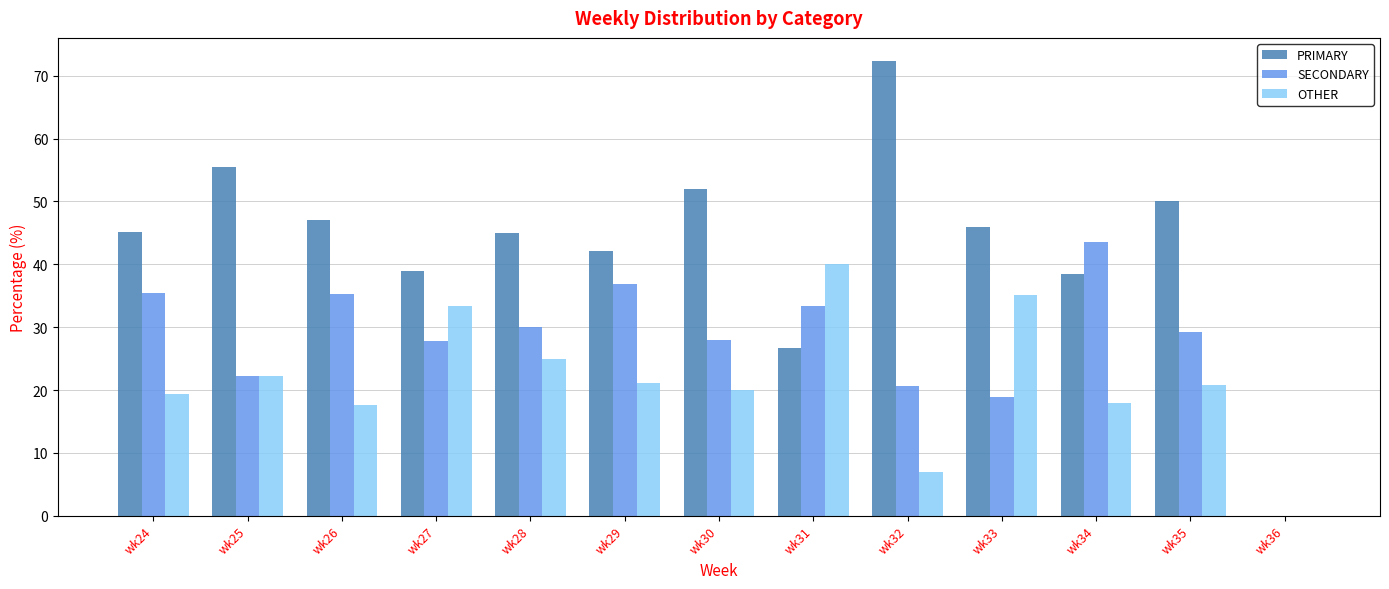

How many values in the SECONDARY series exceed 29?

7